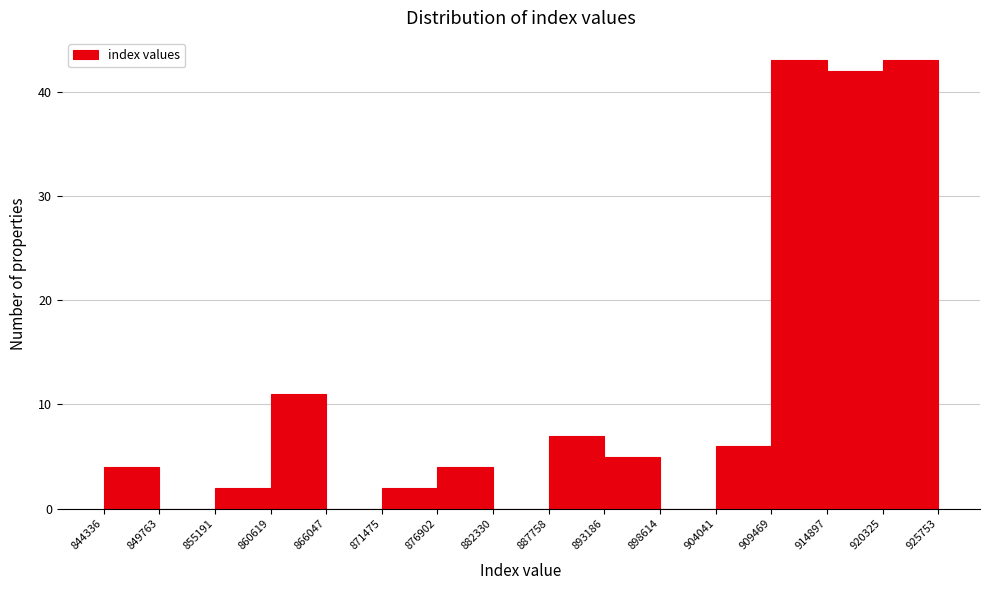

How tall is the bar that spans 844336 to 849763 on the x-axis? The values are not printed on the chart, so give them approximately, as read against the axis.

4